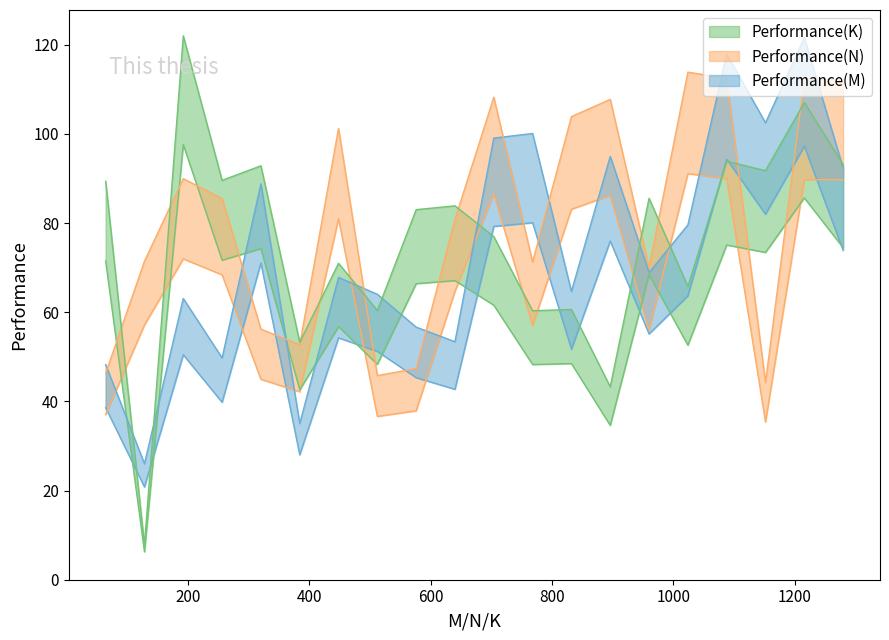

Is the value of Performance(N)max at 448 greater than the value of Performance(K) at 768?

Yes